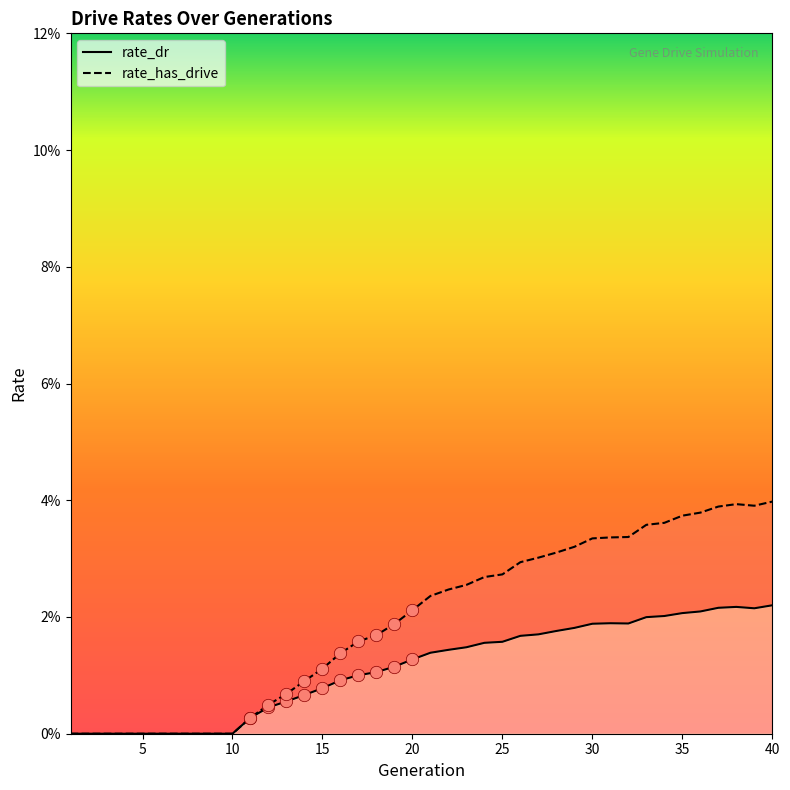

Which series contains the highest Y value?

rate_has_drive